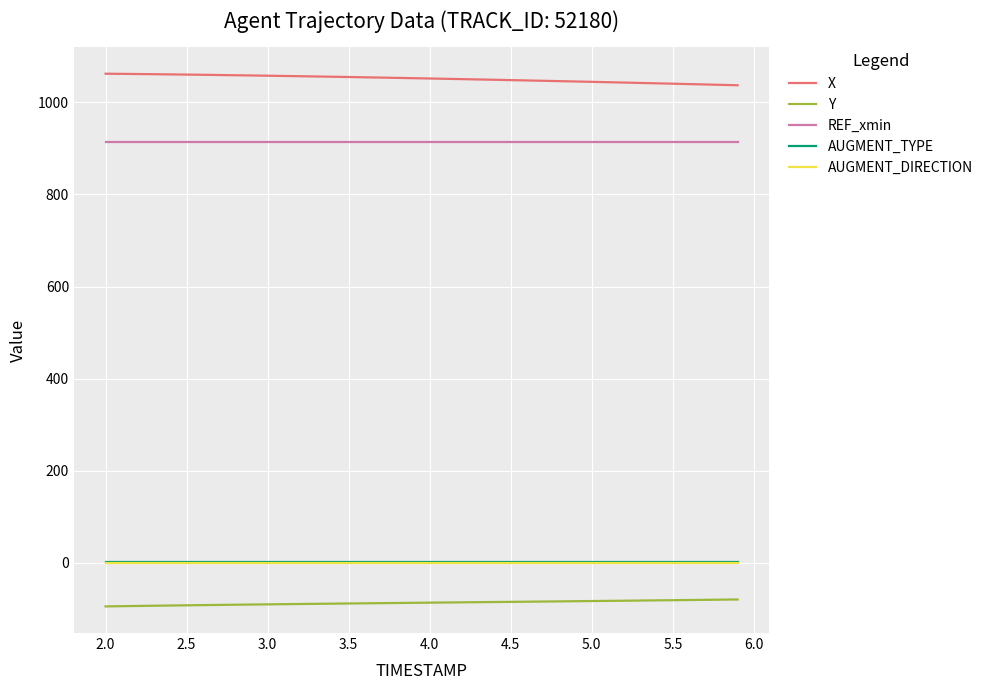

What is the highest value of the Y series?

-79.6